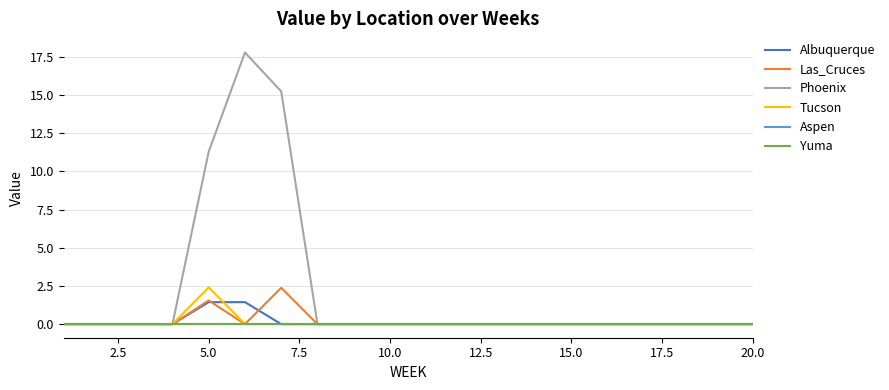

Which series has the largest total across all categories?

Phoenix